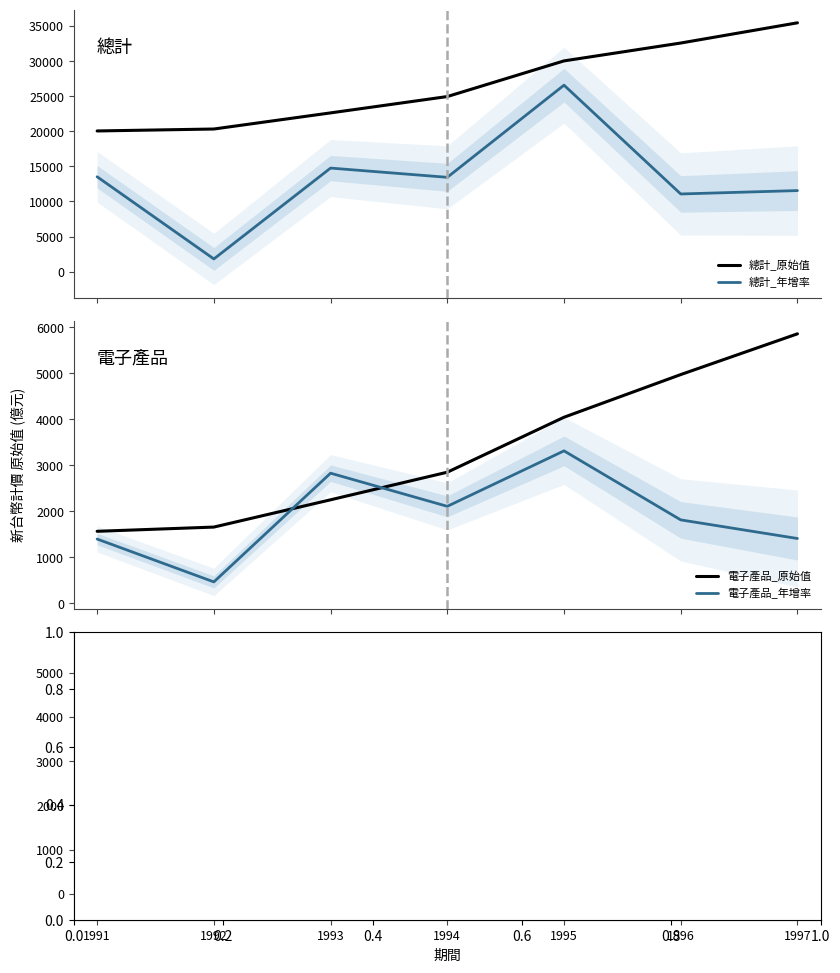

How many data points does each series have?

7